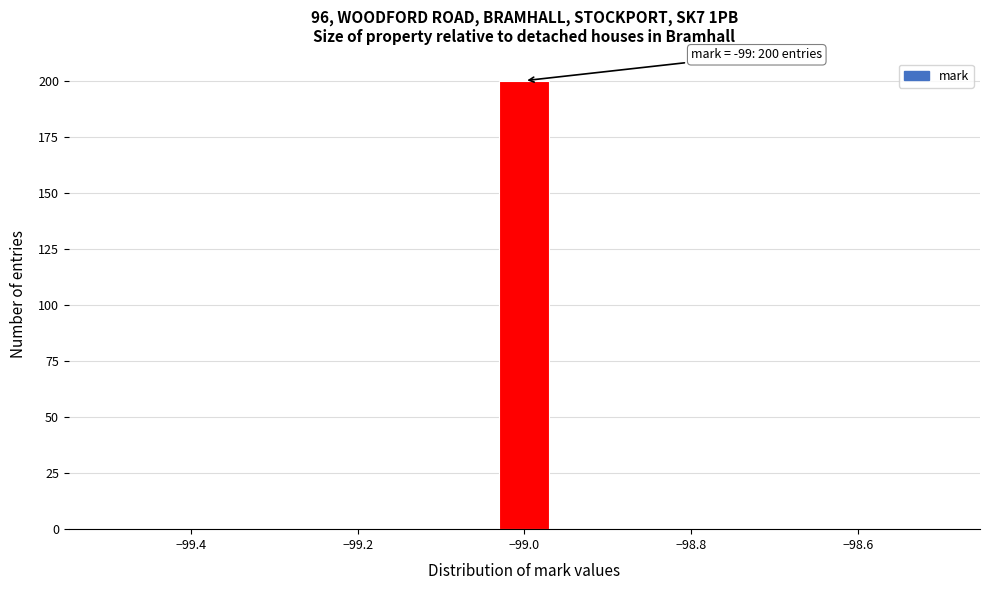

Around what value on the x-axis is the tallest bar? Give the approximate position of its centre, as read against the axis.

-99.00